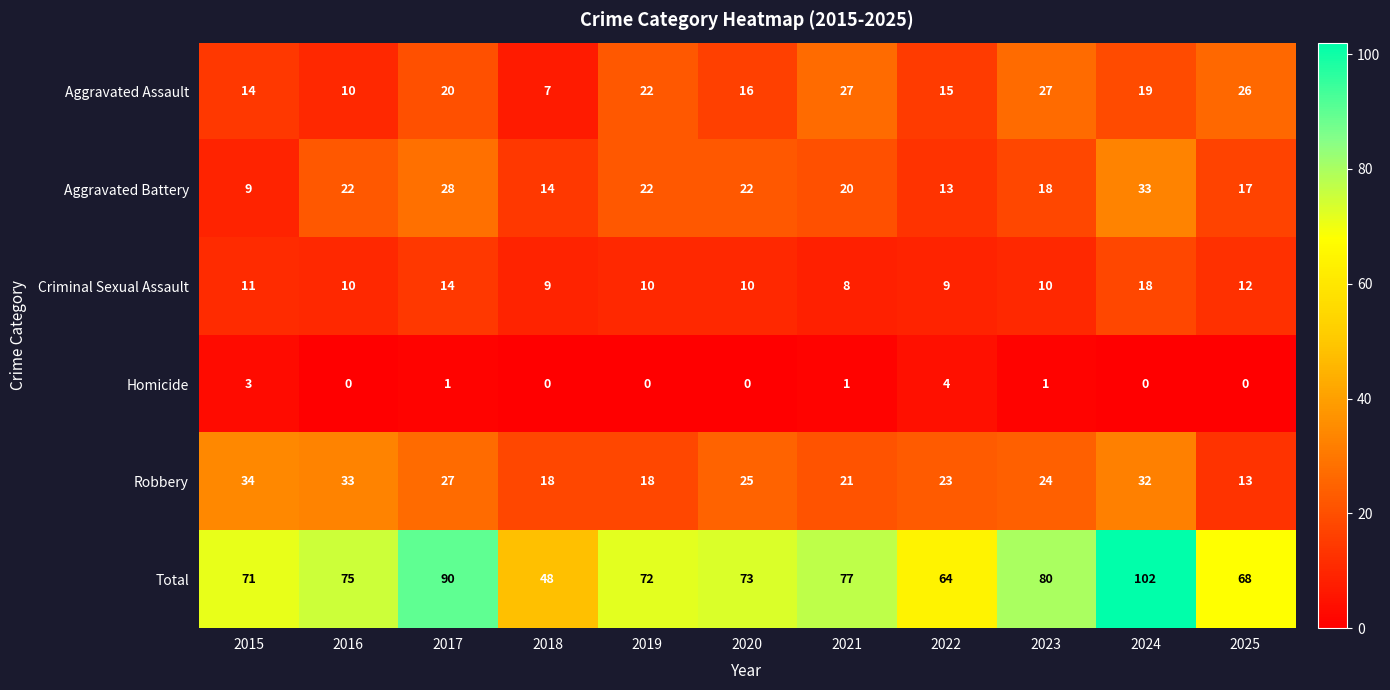

At which category does the chart reach its peak across all series?

2024